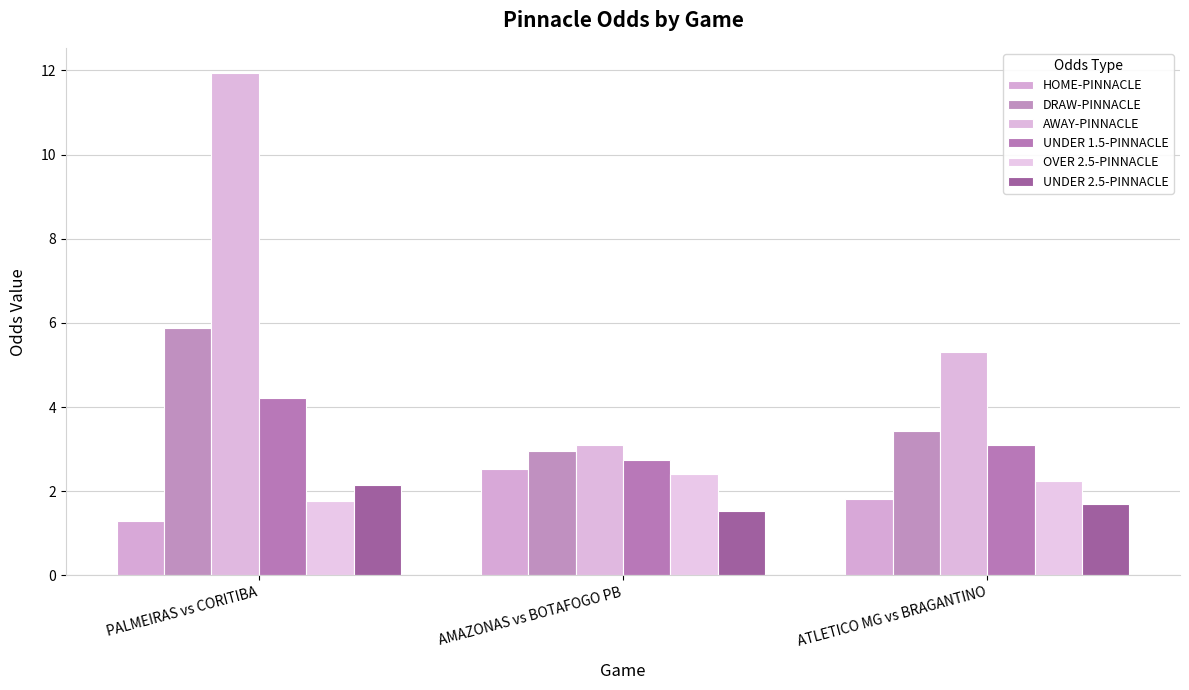

How many values in the OVER 2.5-PINNACLE series exceed 2?

2